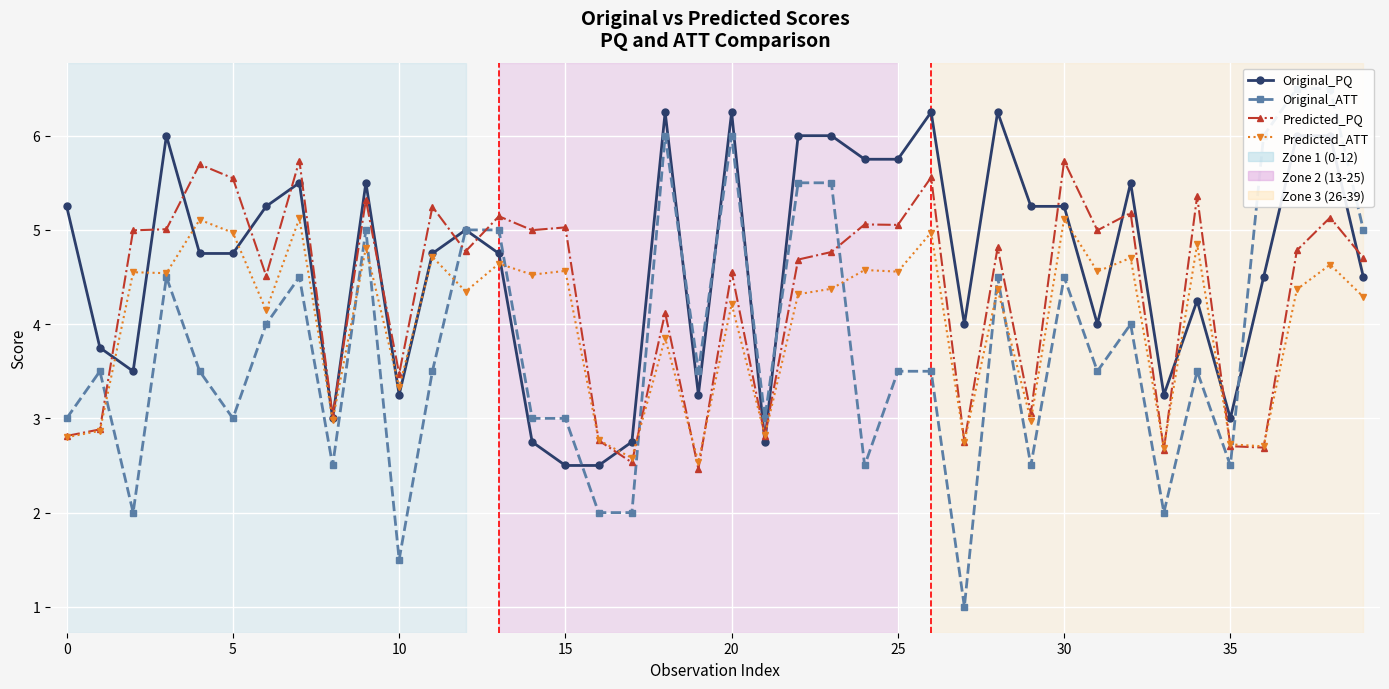

True or false: Original_ATT has more than 1 points higher than both neighbors.

True